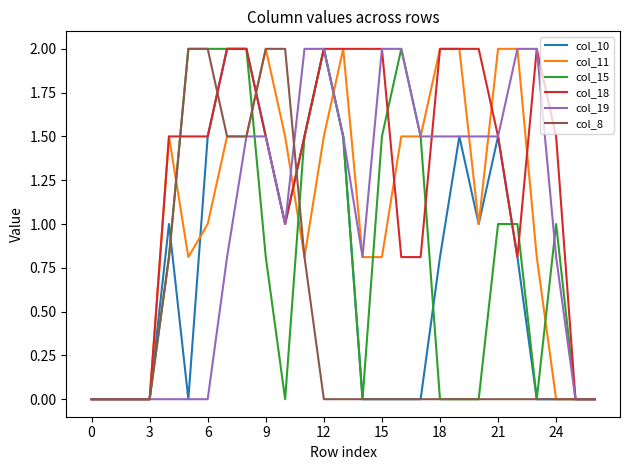

Which series has the largest total across all categories?

col_18